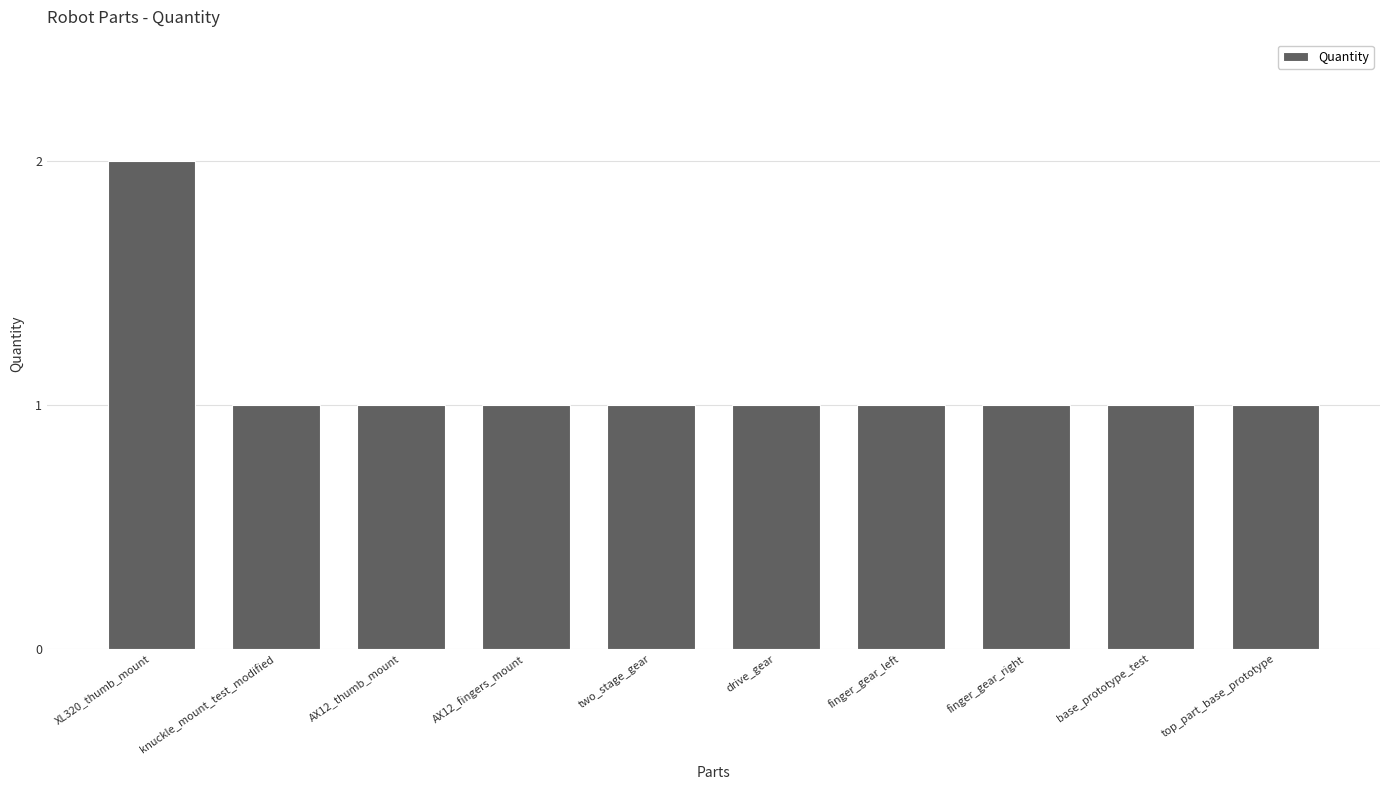

Which label corresponds to the largest value in the chart?

XL320_thumb_mount